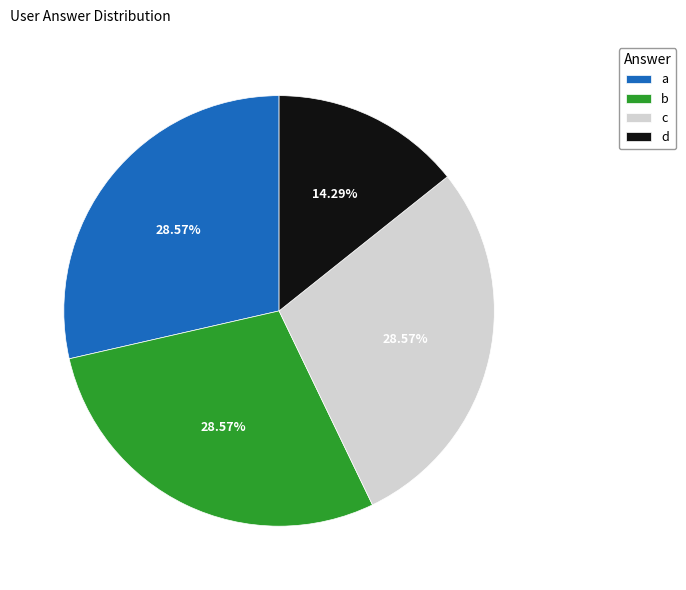

To the nearest percent, what portion does c represent?

29%